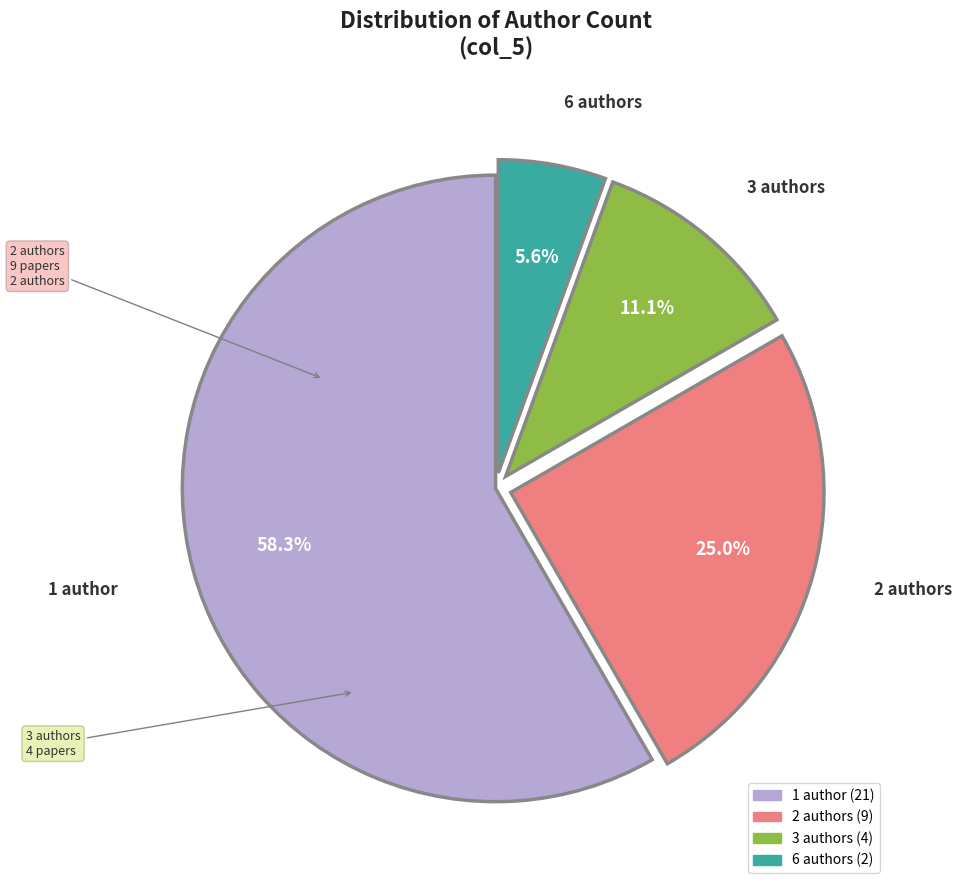

Does 2 represent more than half of the total?

No